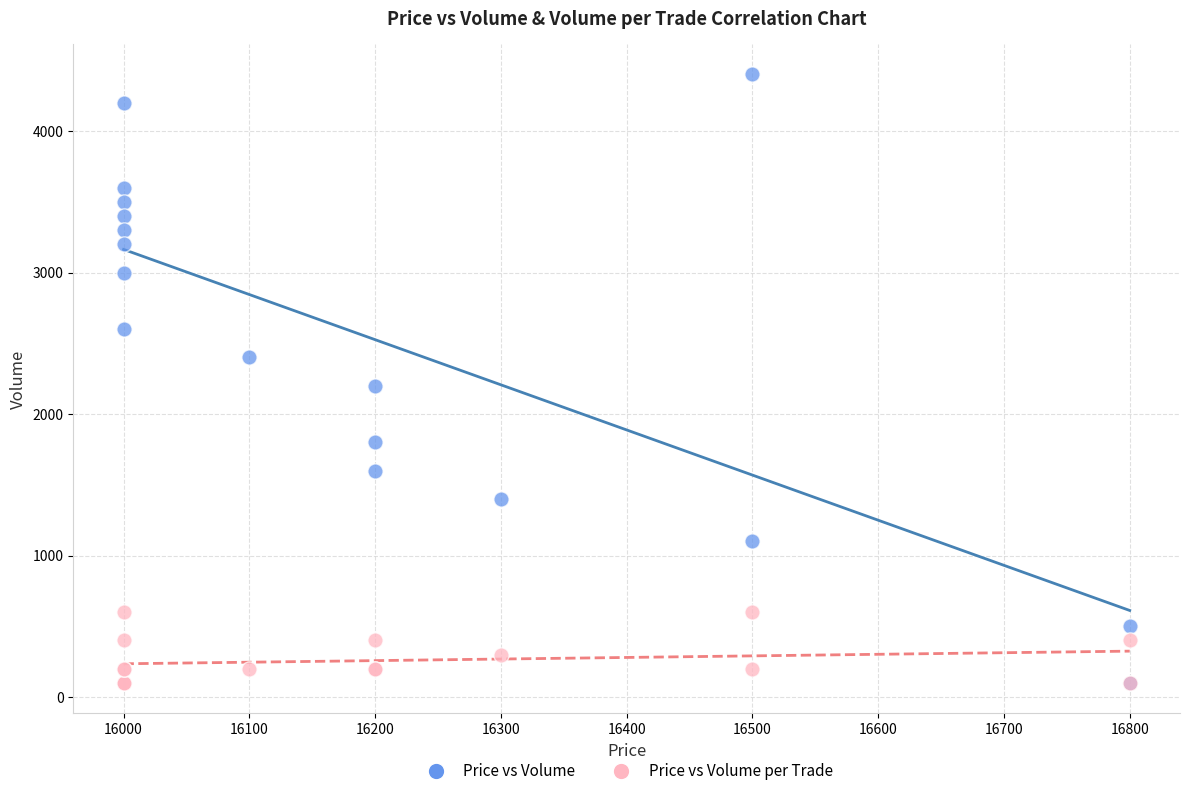

Which series reaches the maximum Y coordinate?

Price vs Volume